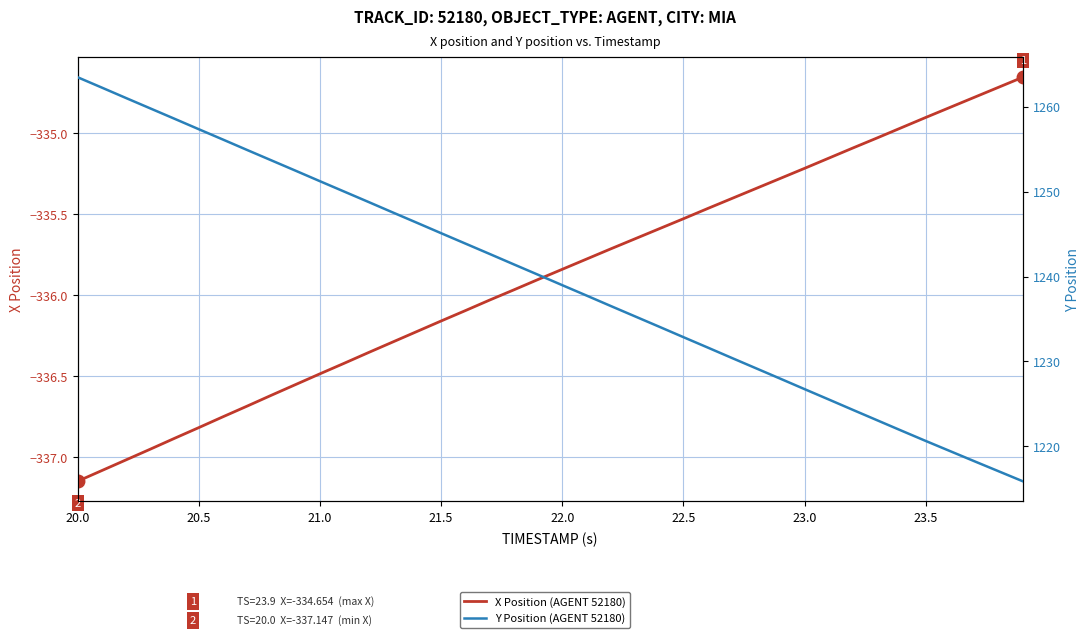

Count the number of categories in the chart.

40